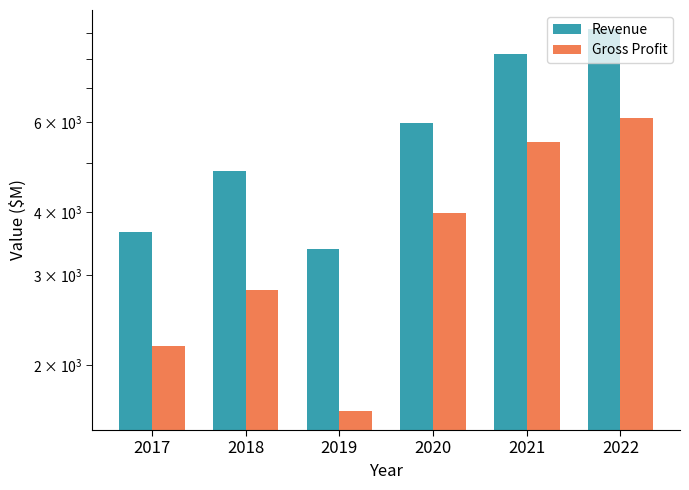

What is the sum of the Revenue values at 2018 and 2019?

8183.4